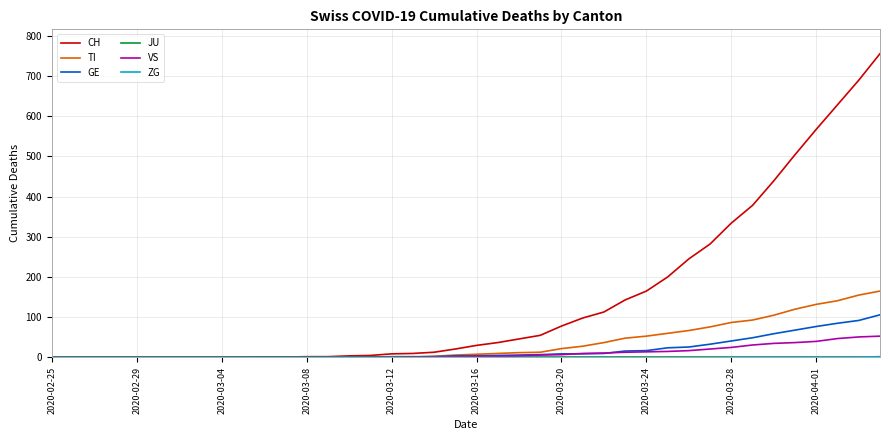

Which series has the largest total across all categories?

CH